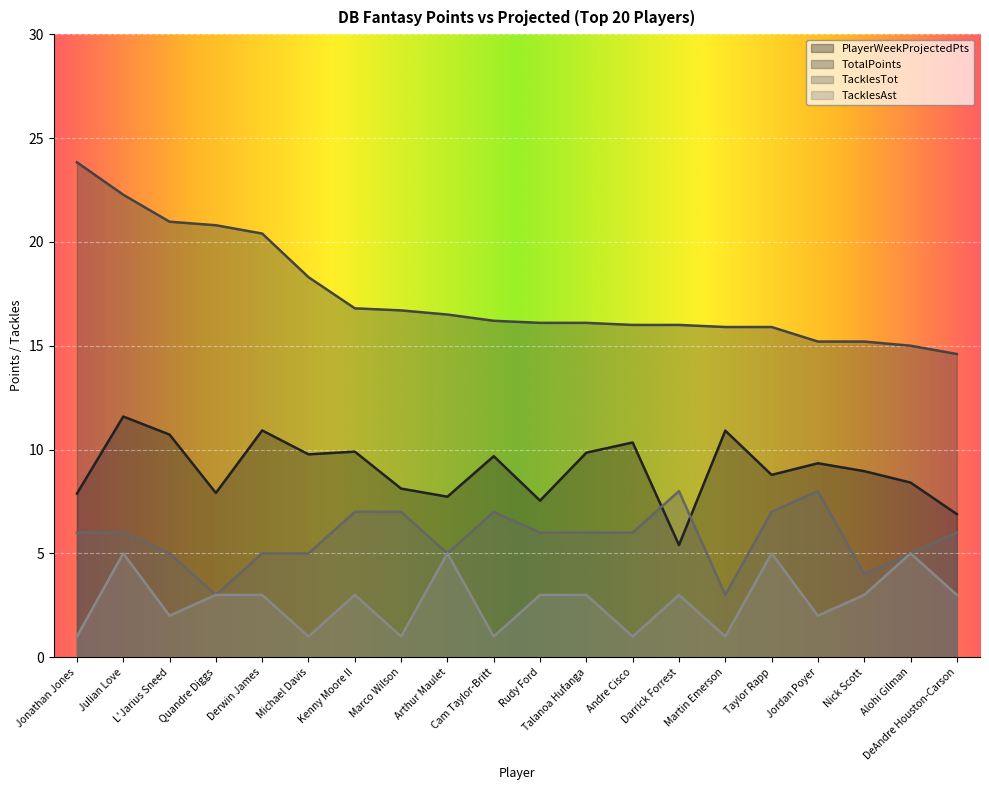

At which label does PlayerWeekProjectedPts reach its minimum?

Darrick Forrest